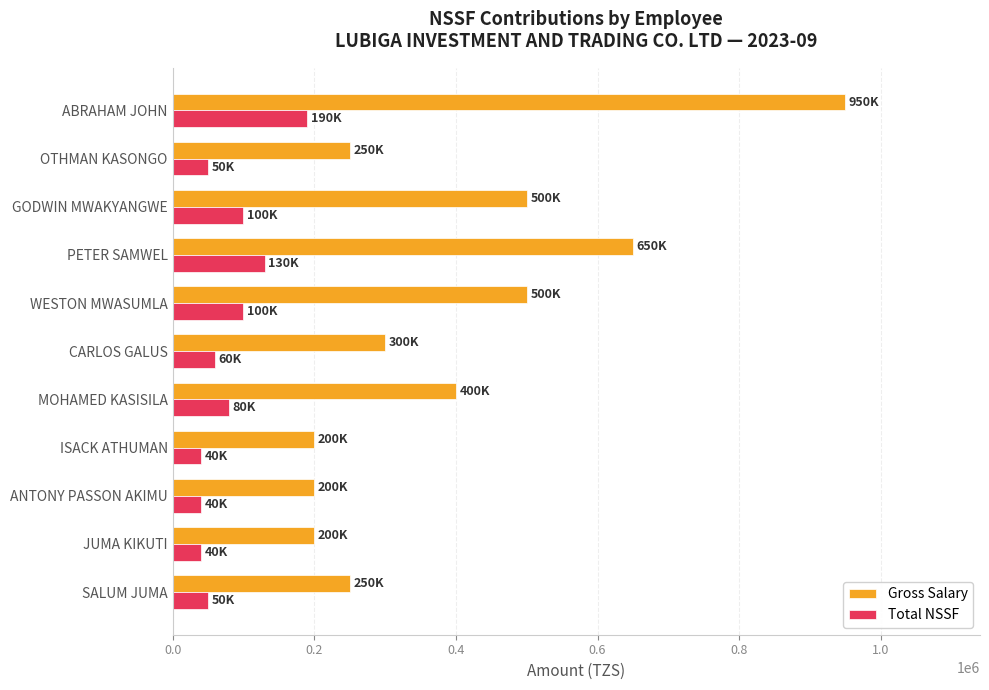

What is the approximate value of Total NSSF at GODWIN MWAKYANGWE?

100000